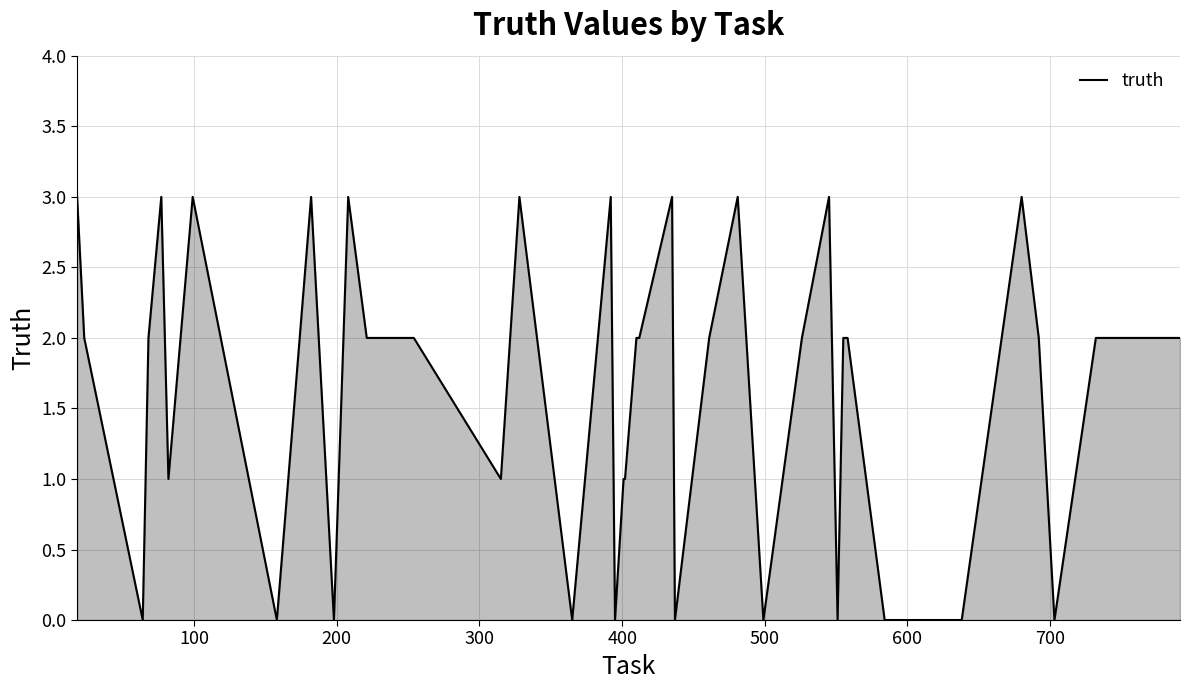

What is the maximum value shown in the chart?

3